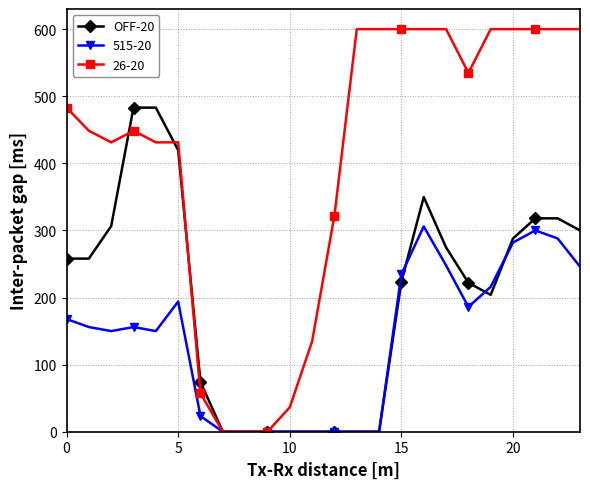

What is the maximum value for 26-20?

600.0